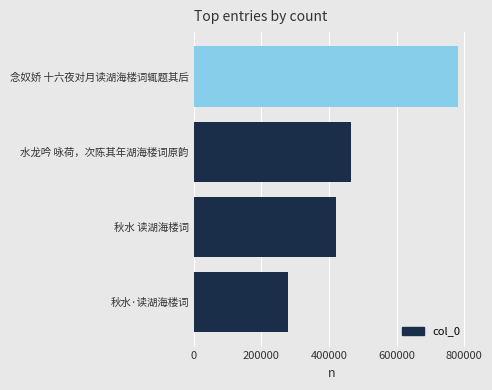

At which label is the value closest to 529325?

水龙吟 咏荷，次陈其年湖海楼词原韵